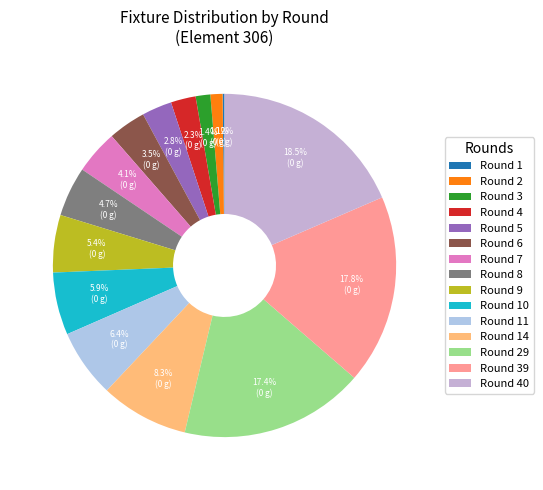

To the nearest percent, what portion does Round 39 represent?

18%